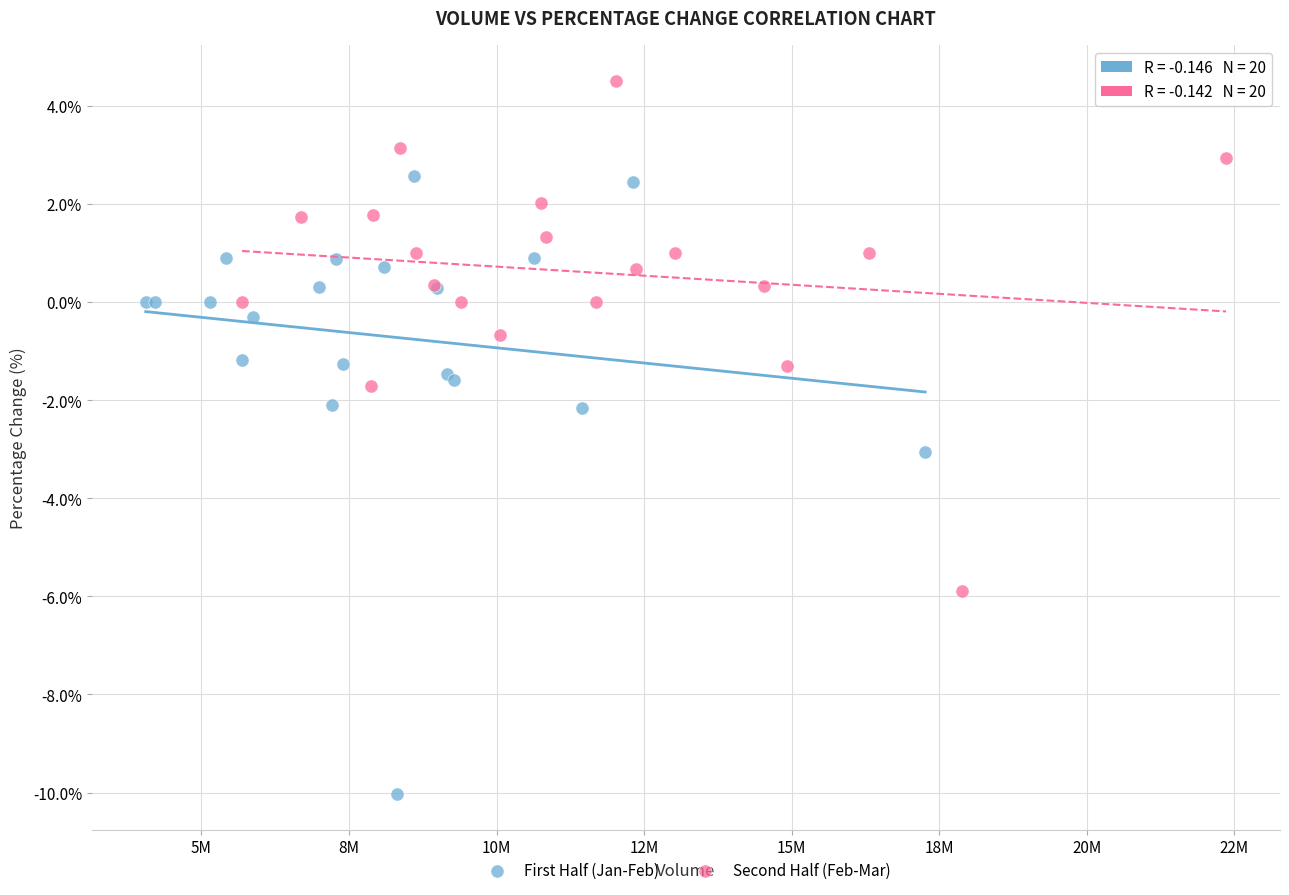

What are all the series names shown in the legend?

First Half (Jan-Feb), Second Half (Feb-Mar)